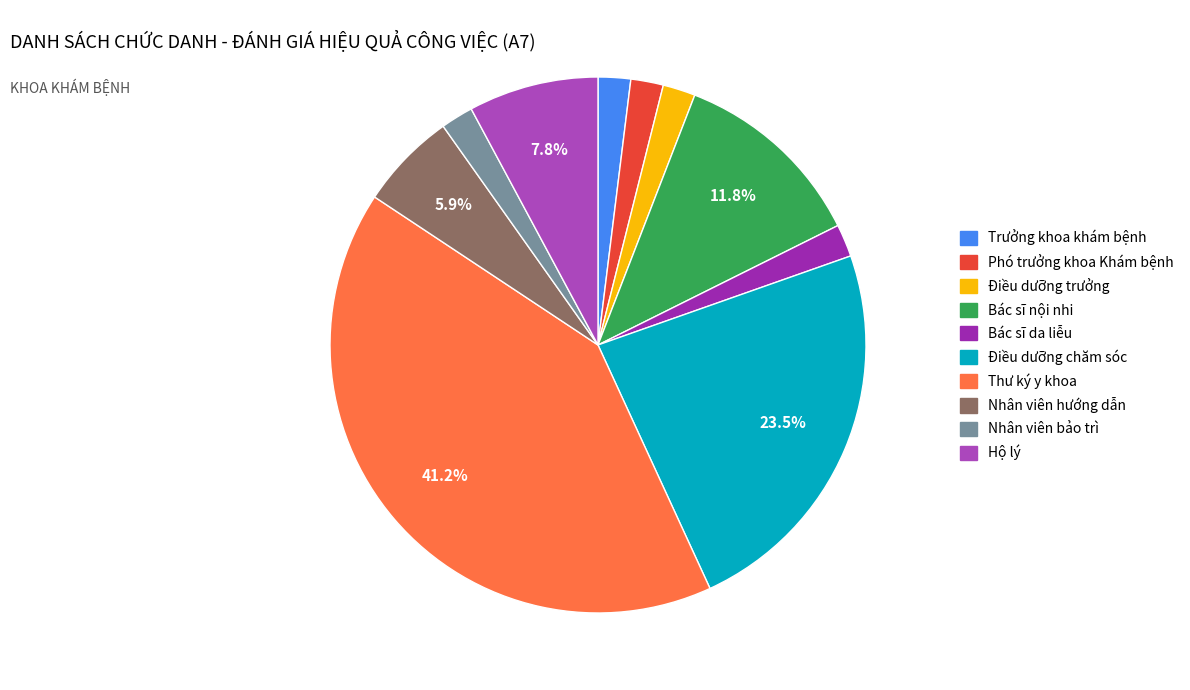

To the nearest percent, what percentage of the pie is Phó trưởng khoa Khám bệnh?

2%